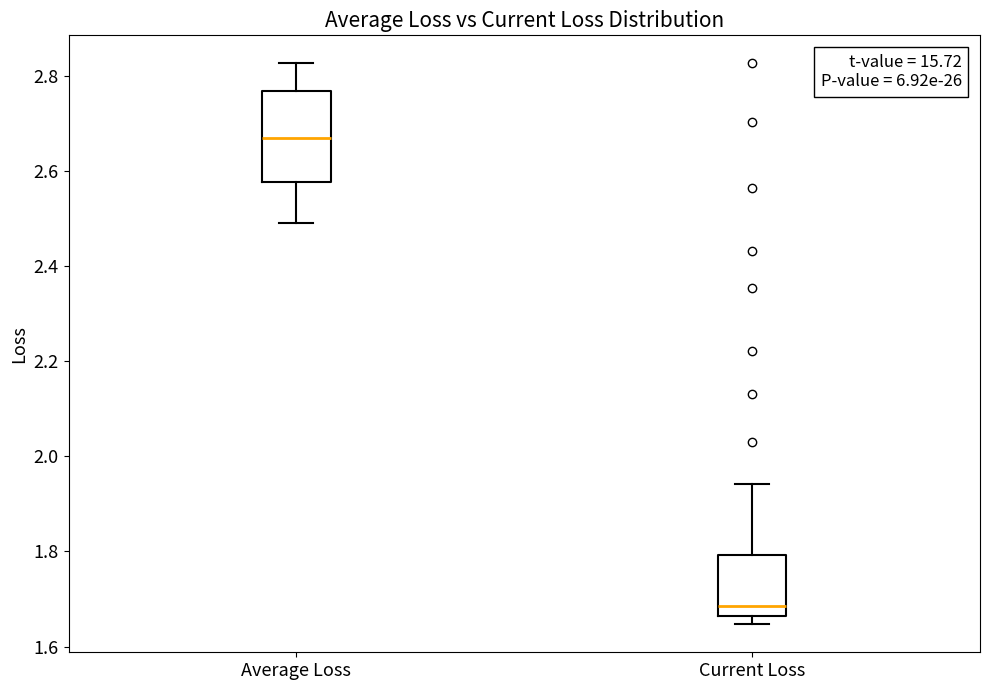

Reading left to right, transcribe this box plot: for each box, give where its median line is, the range the box spans, and where its two whiskers end, as read against the y-axis. The values are not printed on the chart, so give them approximately, as read against the axis.

Average Loss: median 2.66, box 2.58 to 2.76, whiskers 2.50 to 2.82
Current Loss: median 1.68, box 1.66 to 1.80, whiskers 1.64 to 1.94